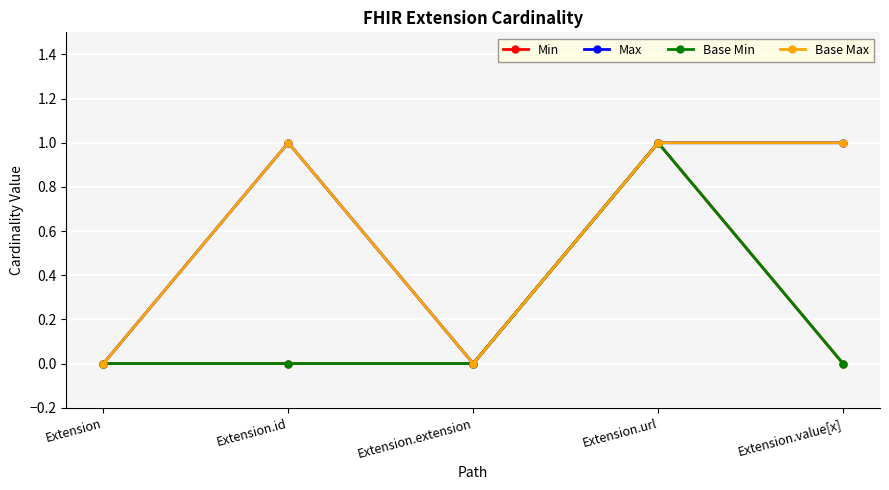

How many lines are shown in the chart?

4